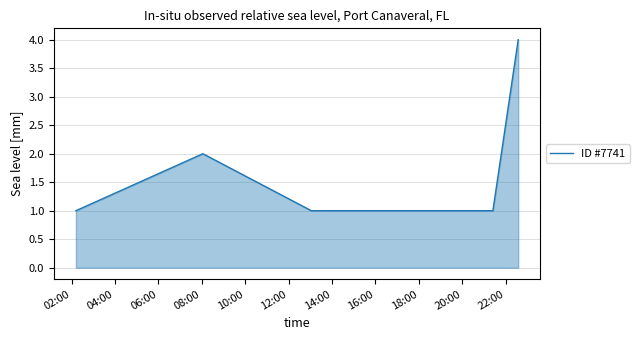

What is the greatest value displayed?

4